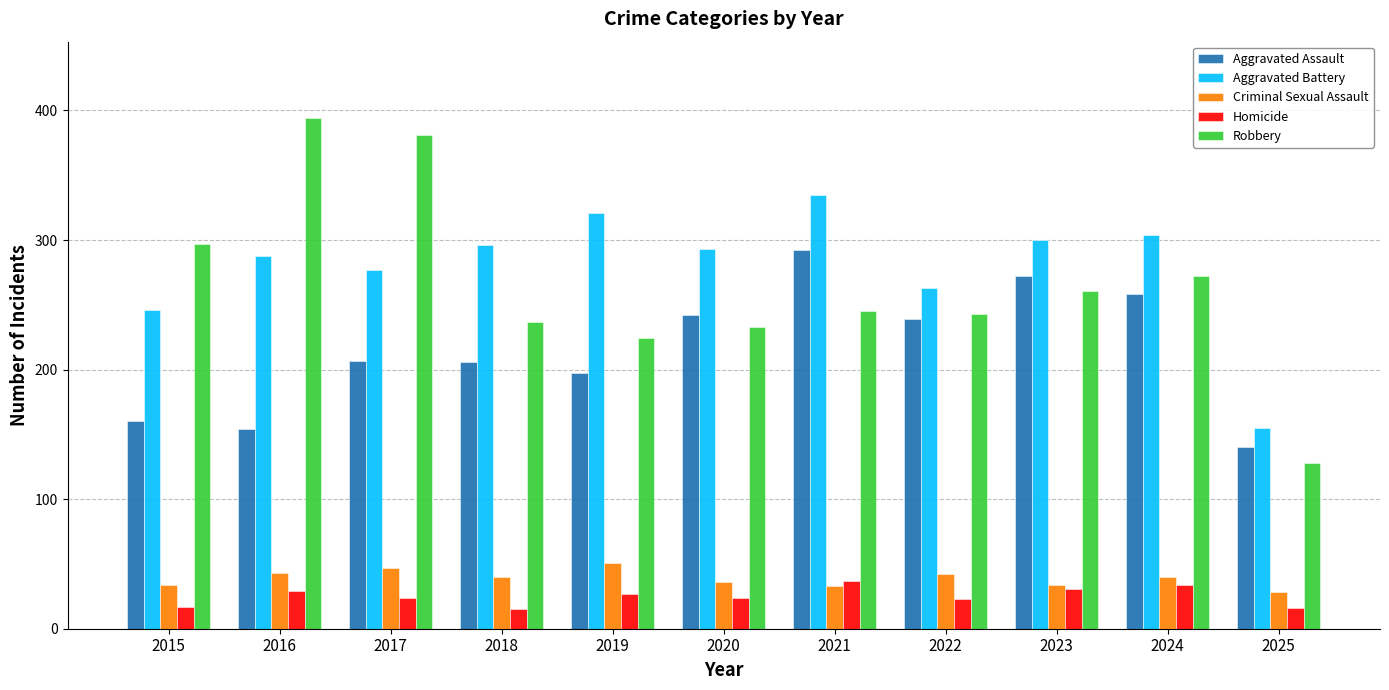

List the series in order of their peak value, highest first.

Robbery, Aggravated Battery, Aggravated Assault, Criminal Sexual Assault, Homicide